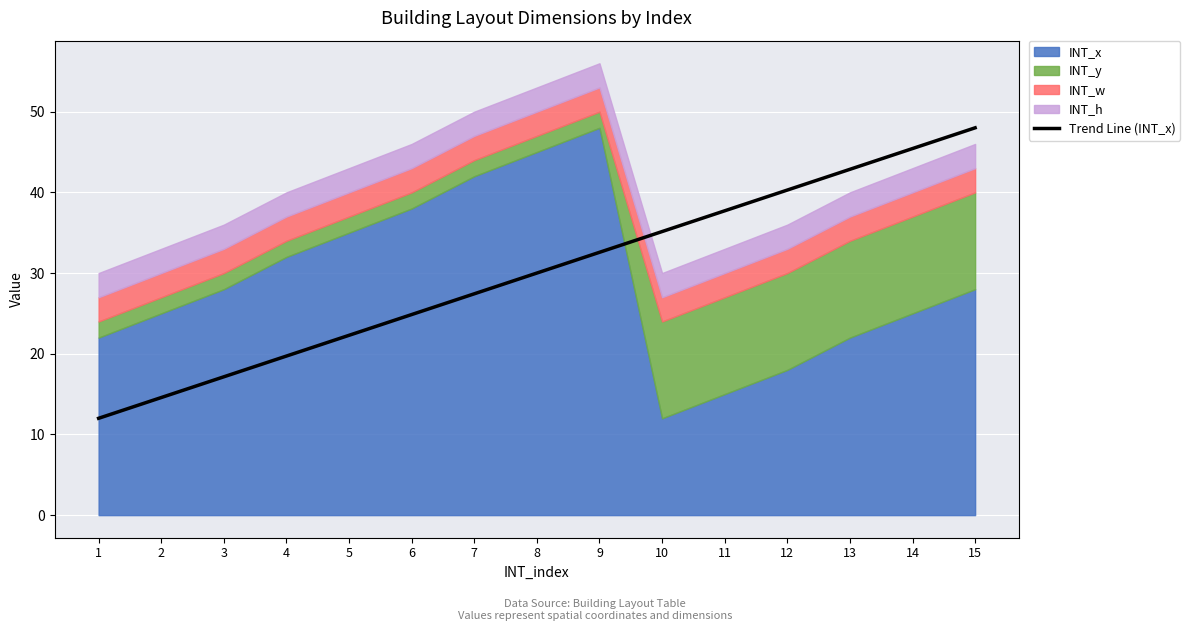

List the labels in order of Trend Line (INT_x) value, smallest first.

1, 2, 3, 4, 5, 6, 7, 8, 9, 10, 11, 12, 13, 14, 15